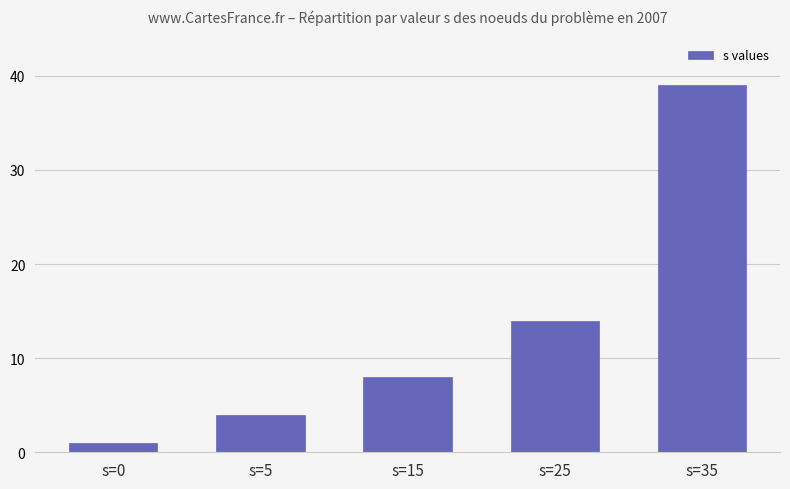

What is the difference between the maximum and second lowest values?

35